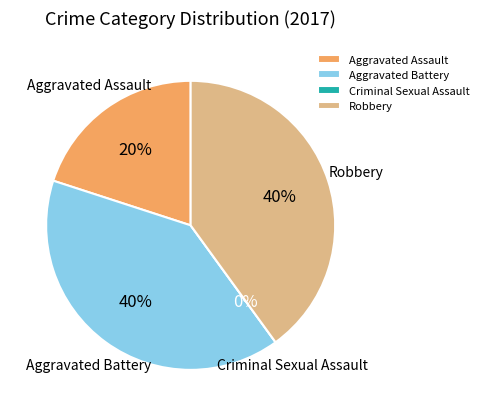

True or false: Criminal Sexual Assault accounts for 15% of the total.

False